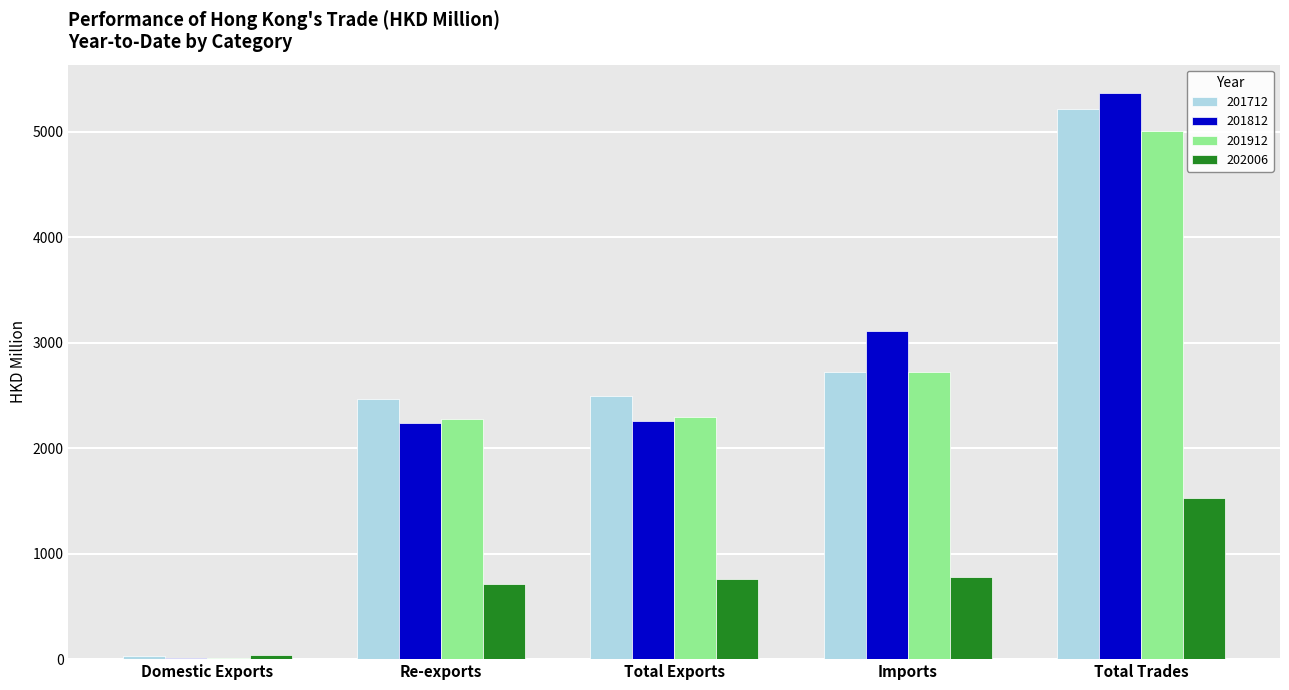

At which category is the sum across all series the highest?

Total Trades